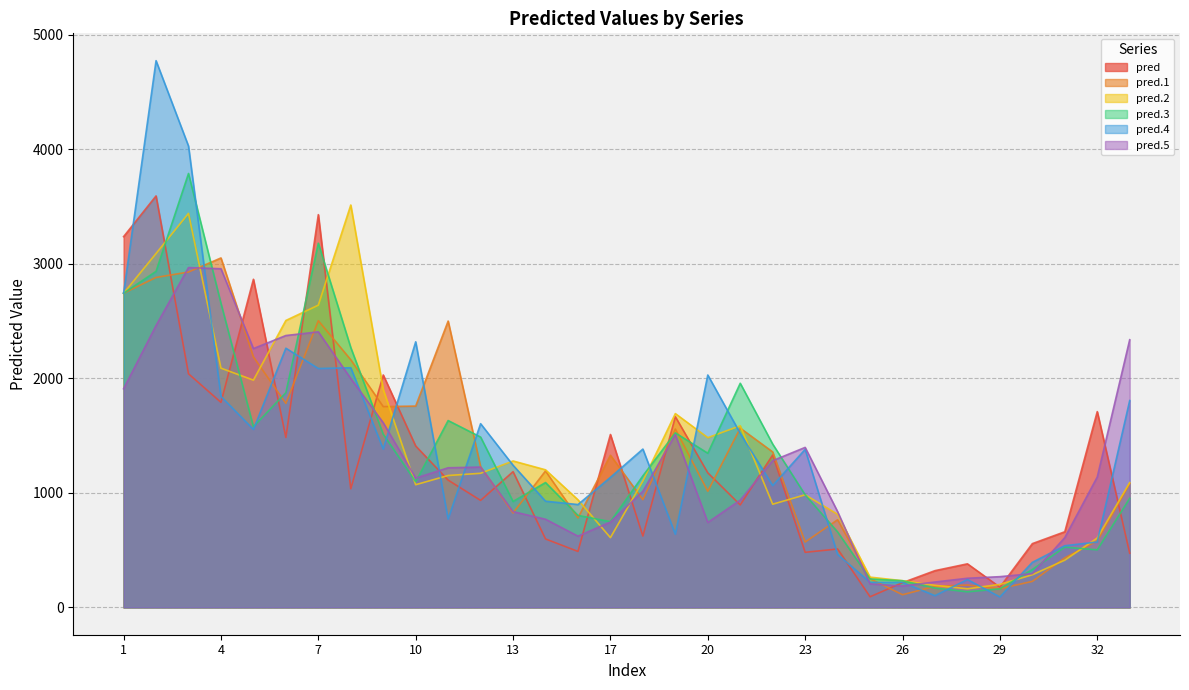

Which series ends up on top after the final intersection of pred.2 and pred?

pred.2